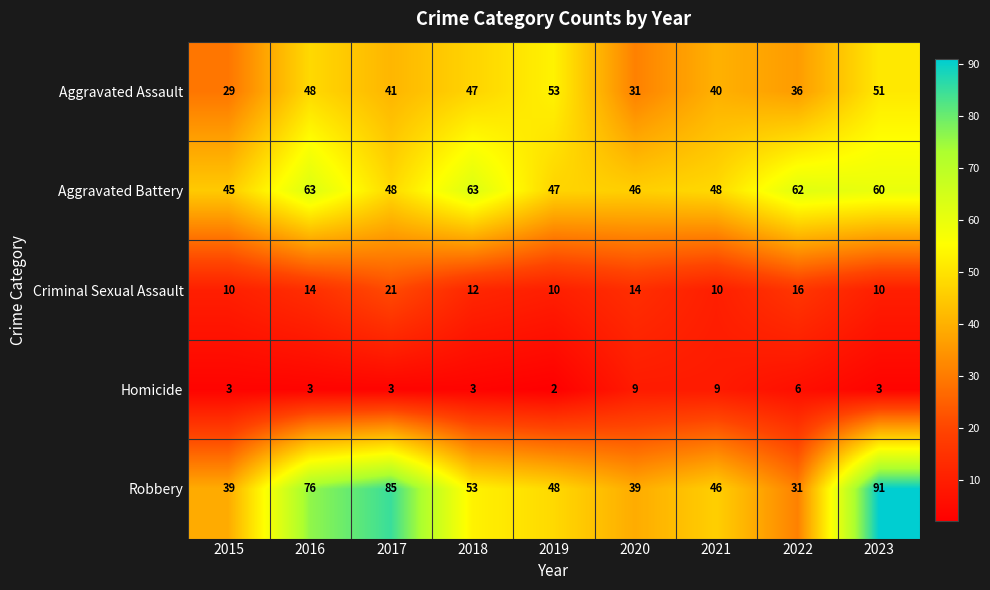

The Criminal Sexual Assault series shows 2 at 2019. True or false?

False